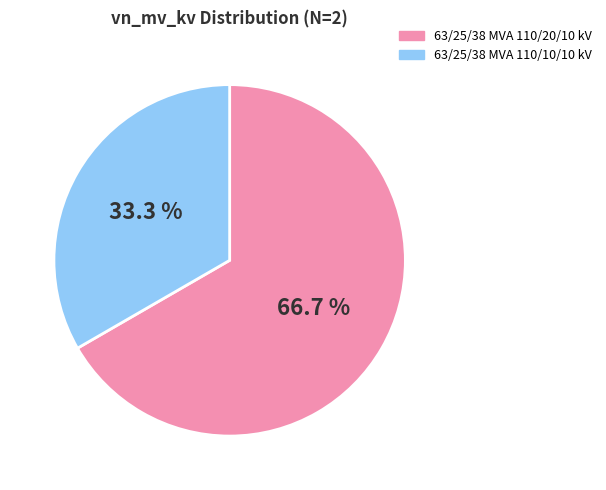

How much of the chart is everything except 63/25/38 MVA 110/20/10 kV?

33.3%